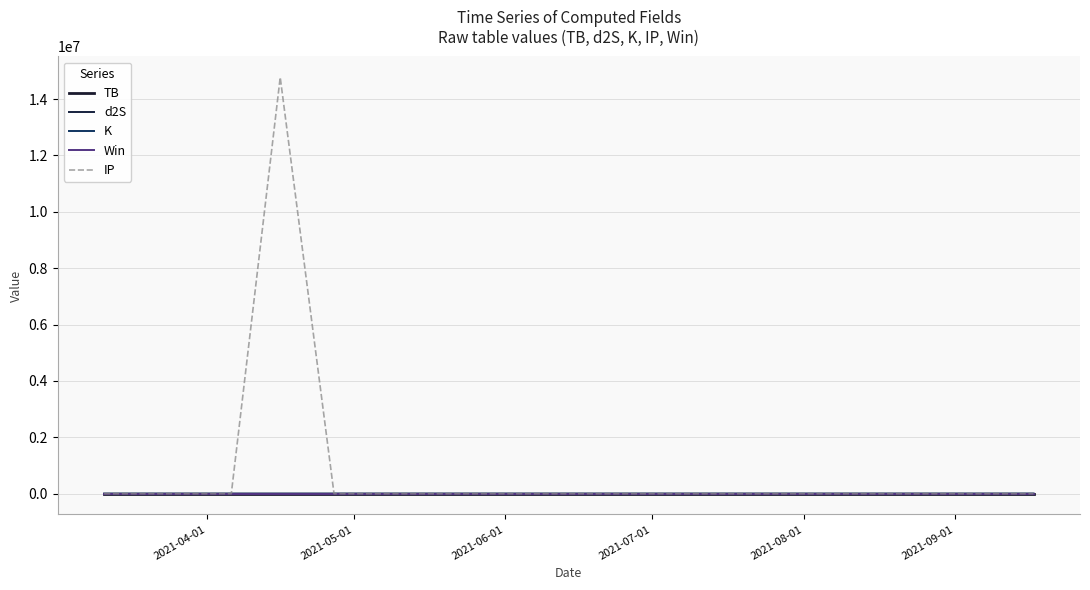

Between which two adjacent categories do Win and IP first intersect?

2021-04-01 and 2021-05-01